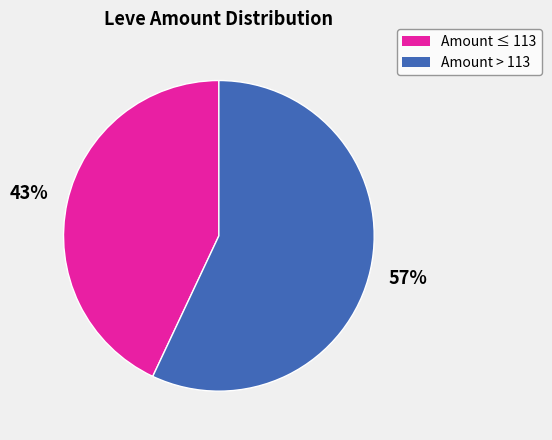

To the nearest percent, what is the average slice percentage?

50%